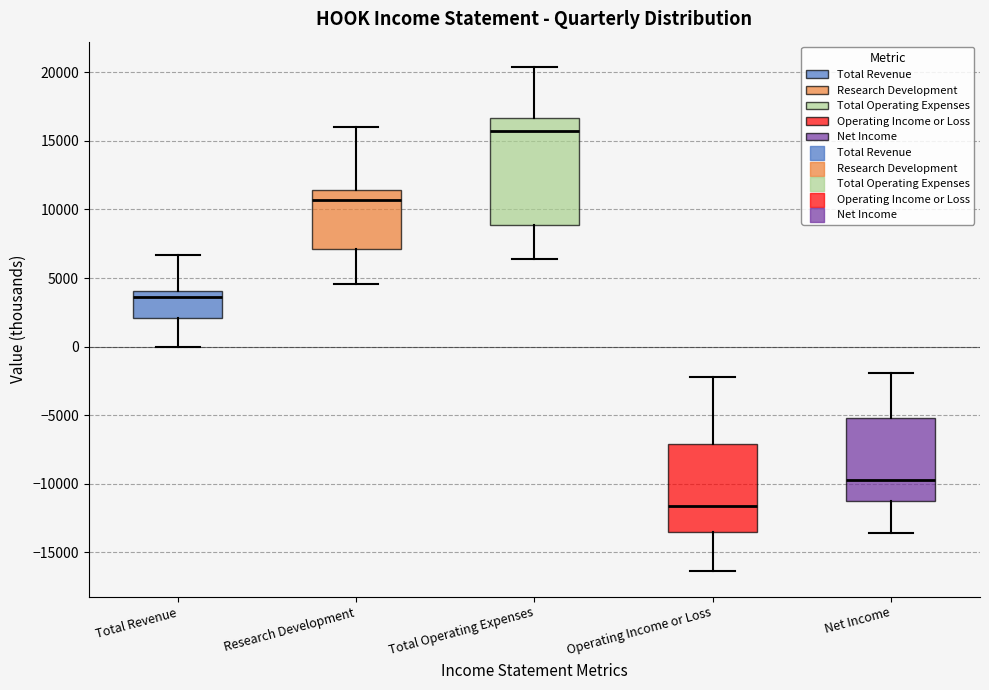

Which box is the tallest, from its lower edge to its upper edge?

Total Operating Expenses